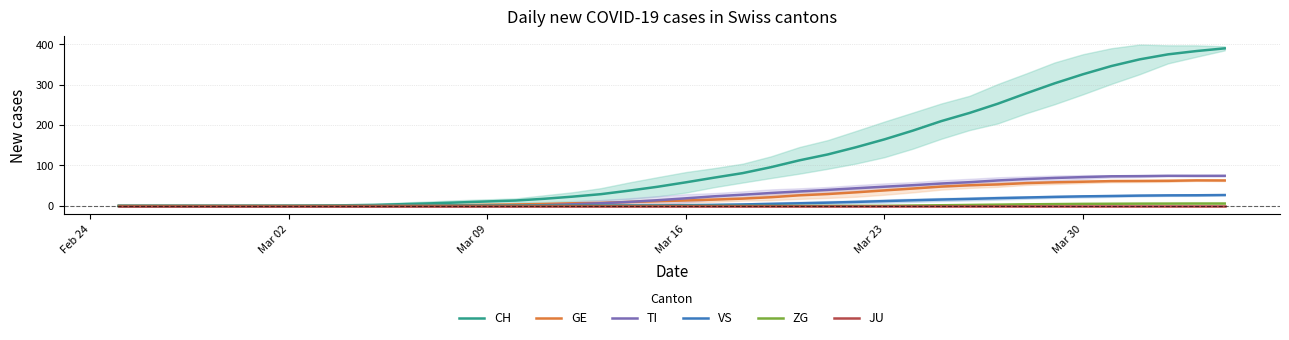

What is the highest value of the VS series?

27.0